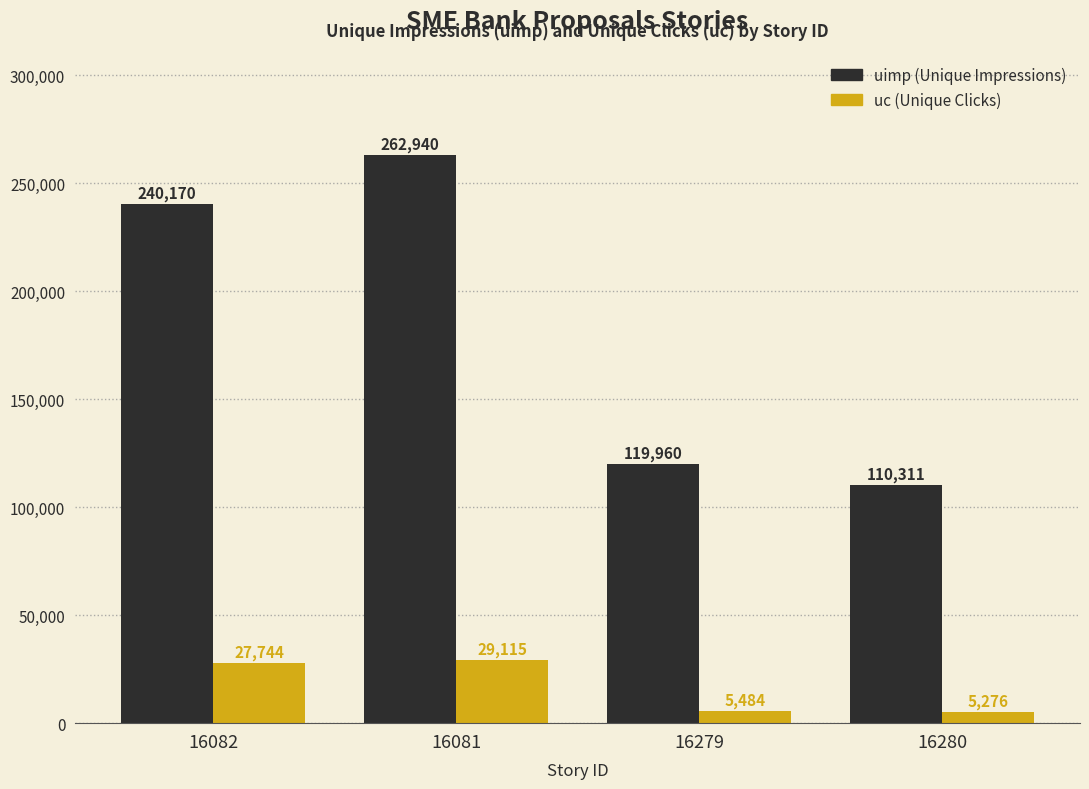

At which category is the sum across all series the highest?

16081